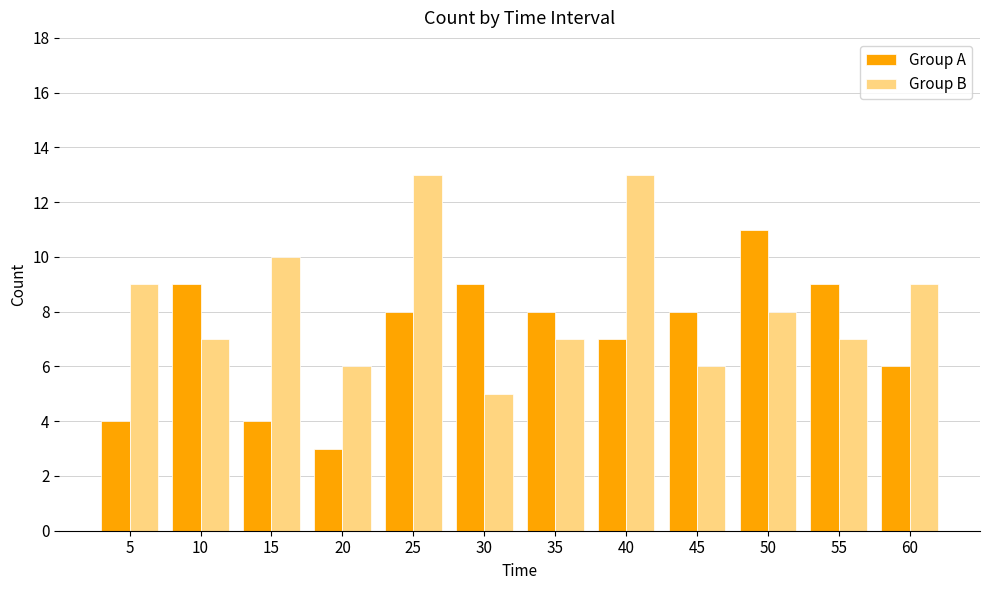

What is the sum of all Group B values?

100